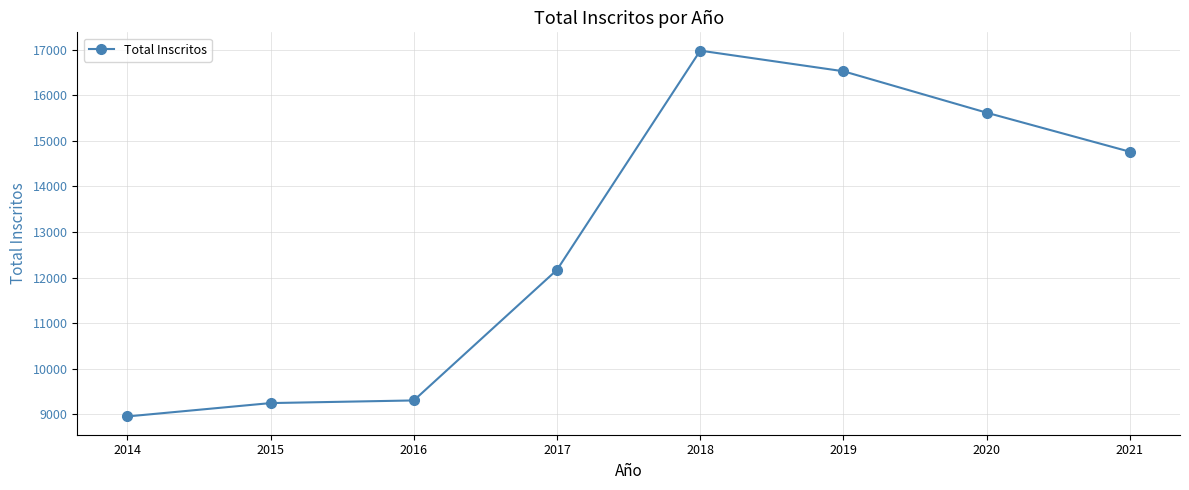

Approximately how many times larger is the value at 2017 compared to 2019?

0.7